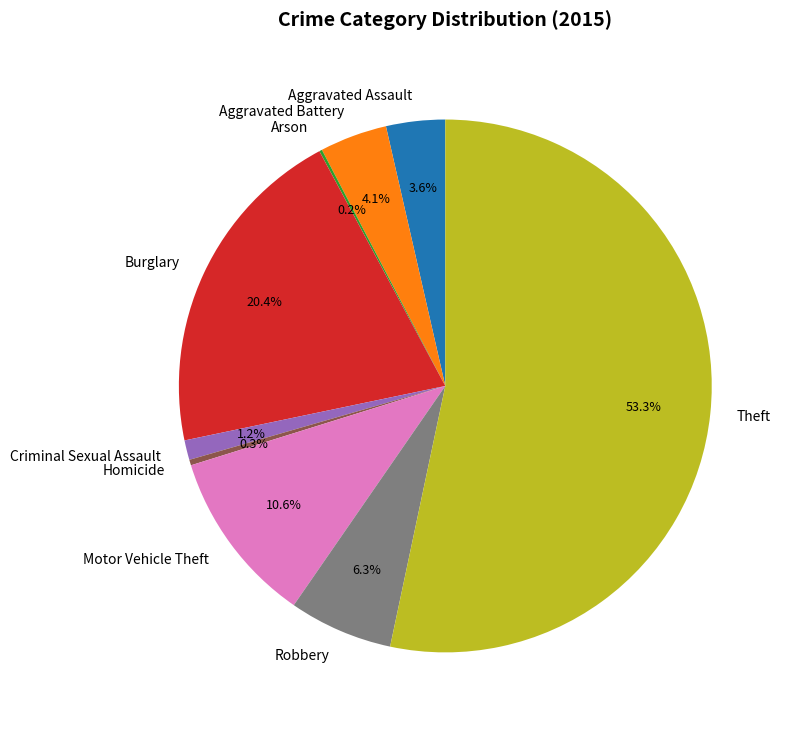

Does Motor Vehicle Theft represent more than half of the total?

No